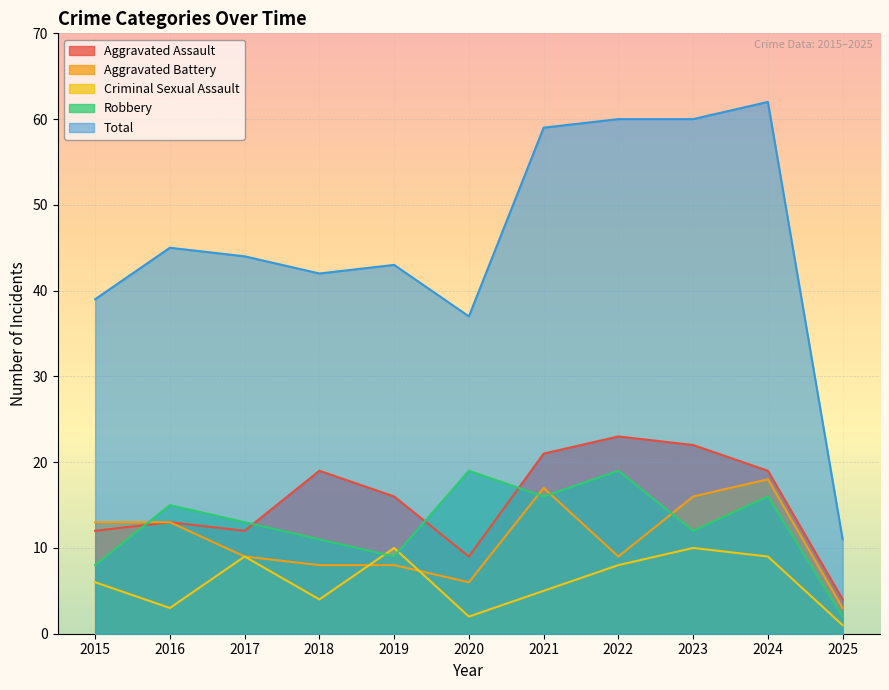

Reading left to right, list all the values displayed in this chart.

Aggravated Assault: 2015=12	2016=13	2017=12	2018=19	2019=16	2020=9	2021=21	2022=23	2023=22	2024=19	2025=4
Aggravated Battery: 2015=13	2016=13	2017=9	2018=8	2019=8	2020=6	2021=17	2022=9	2023=16	2024=18	2025=3
Criminal Sexual Assault: 2015=6	2016=3	2017=9	2018=4	2019=10	2020=2	2021=5	2022=8	2023=10	2024=9	2025=1
Robbery: 2015=8	2016=15	2017=13	2018=11	2019=9	2020=19	2021=16	2022=19	2023=12	2024=16	2025=2
Total: 2015=39	2016=45	2017=44	2018=42	2019=43	2020=37	2021=59	2022=60	2023=60	2024=62	2025=11